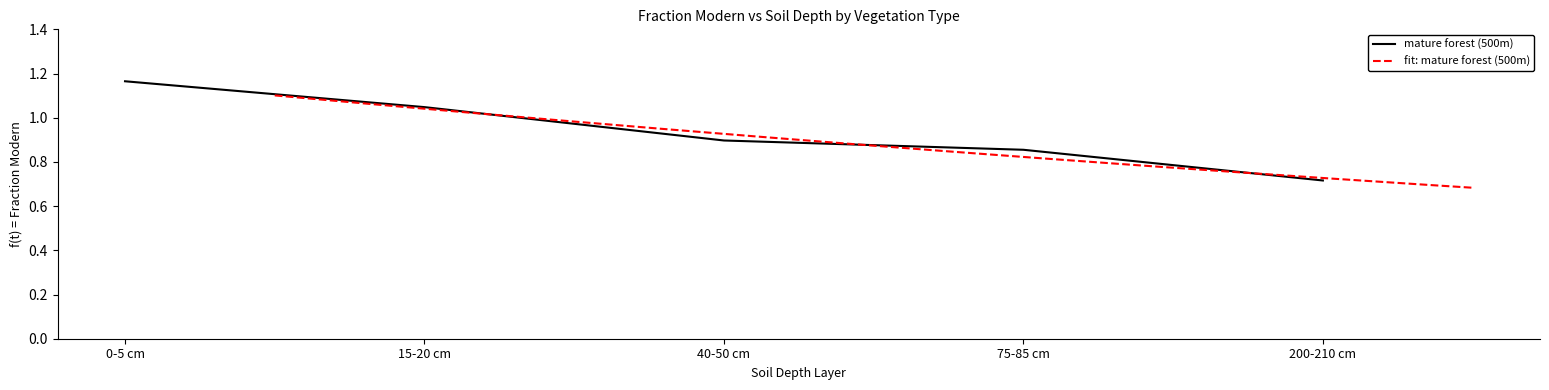

What is the difference between the values at 200-210 cm and 0-5 cm?

0.4